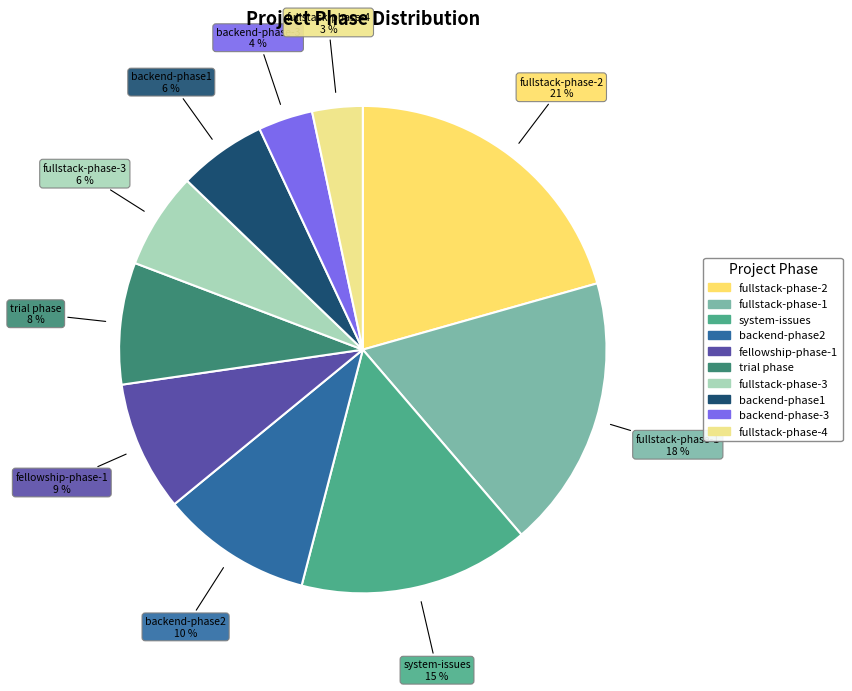

Is the sum of fellowship-phase-1 and backend-phase2 greater than half?

No